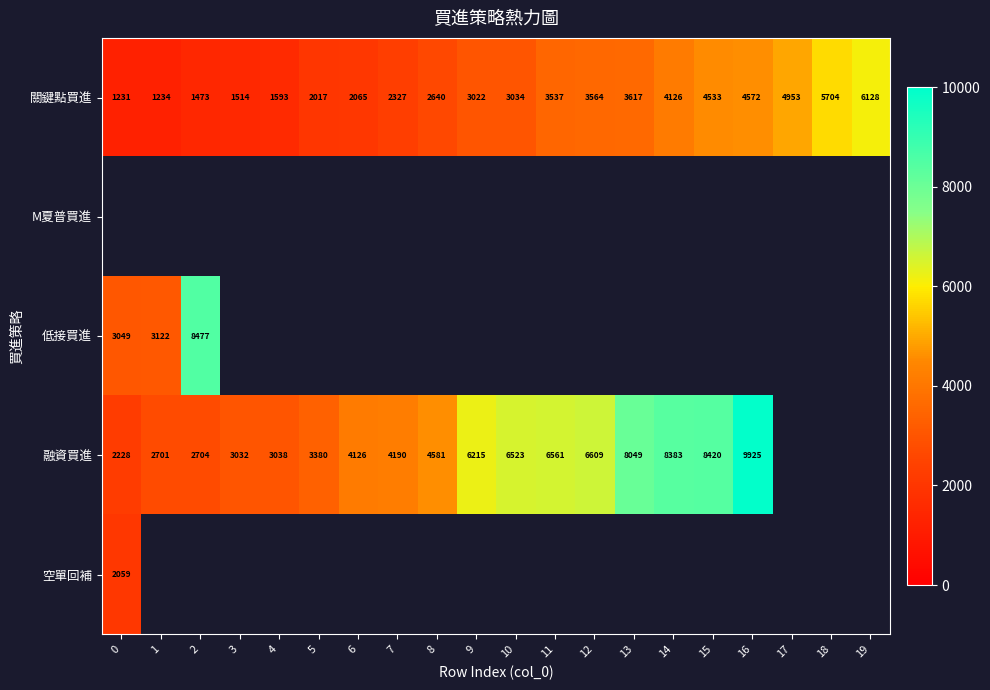

What is the approximate value of 關鍵點買進 at 11, to the nearest 50?

3550